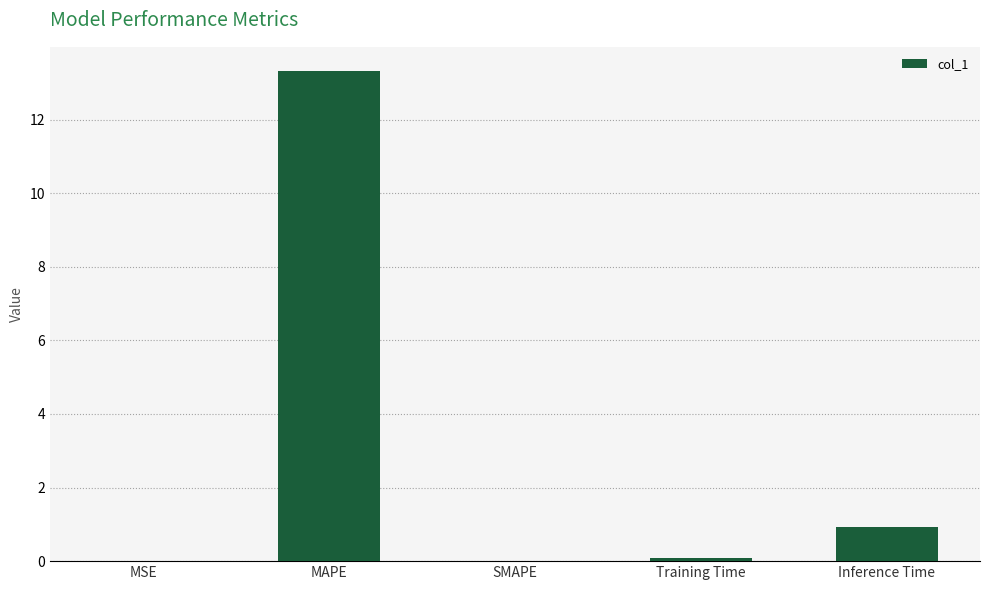

True or false: the data shows 1.5 at Inference Time.

False